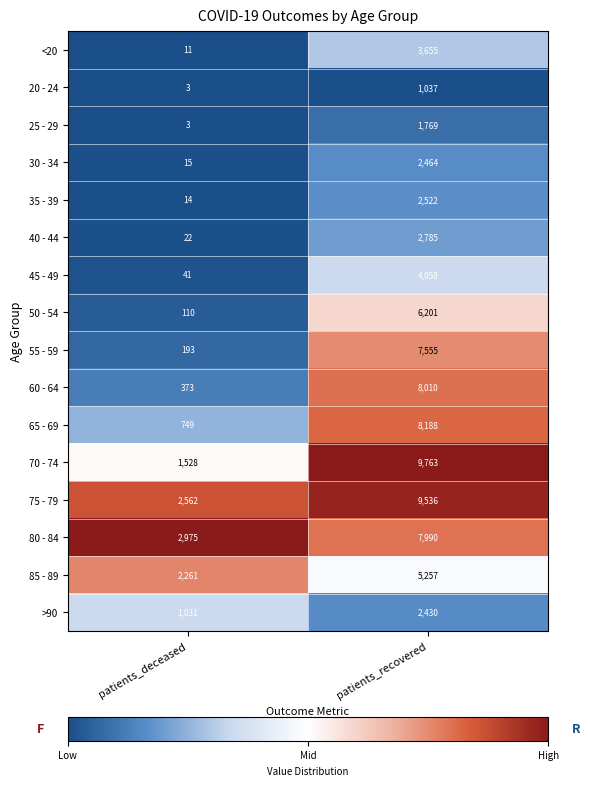

Which category has the highest value across all series?

patients_recovered